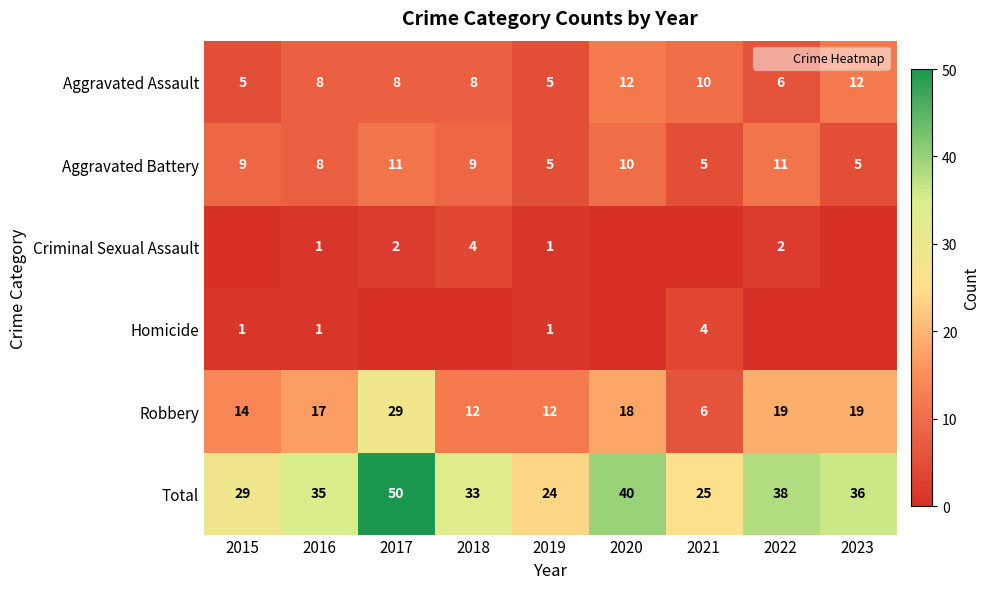

What is the maximum value for Criminal Sexual Assault?

4